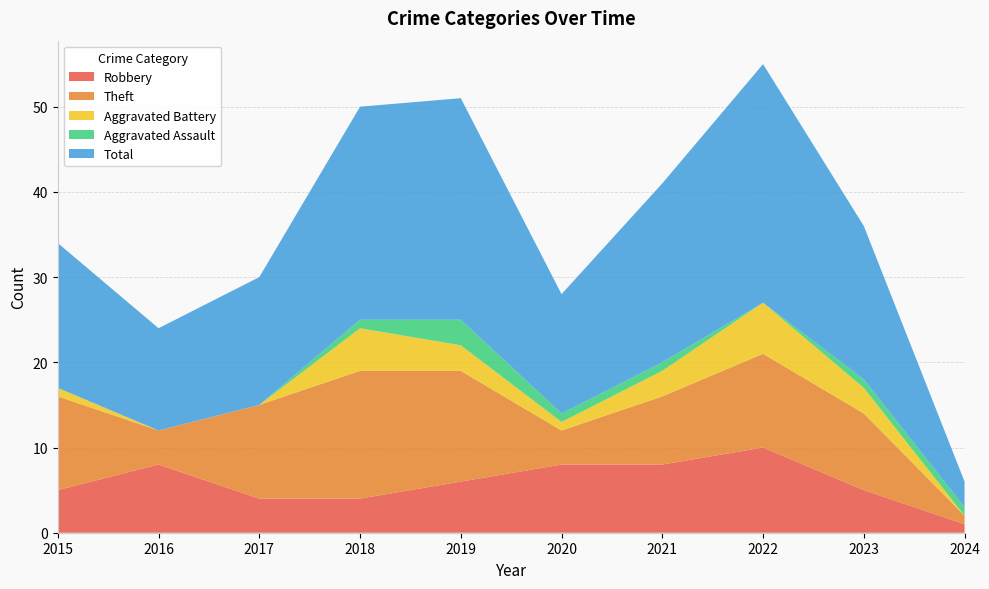

Reading right to left, what are all the values shown in this chart?

Robbery: 2024=1	2023=5	2022=10	2021=8	2020=8	2019=6	2018=4	2017=4	2016=8	2015=5
Theft: 2024=1	2023=9	2022=11	2021=8	2020=4	2019=13	2018=15	2017=11	2016=4	2015=11
Aggravated Battery: 2024=0	2023=3	2022=6	2021=3	2020=1	2019=3	2018=5	2017=0	2016=0	2015=1
Aggravated Assault: 2024=1	2023=1	2022=0	2021=1	2020=1	2019=3	2018=1	2017=0	2016=0	2015=0
Total: 2024=3	2023=18	2022=28	2021=21	2020=14	2019=26	2018=25	2017=15	2016=12	2015=17